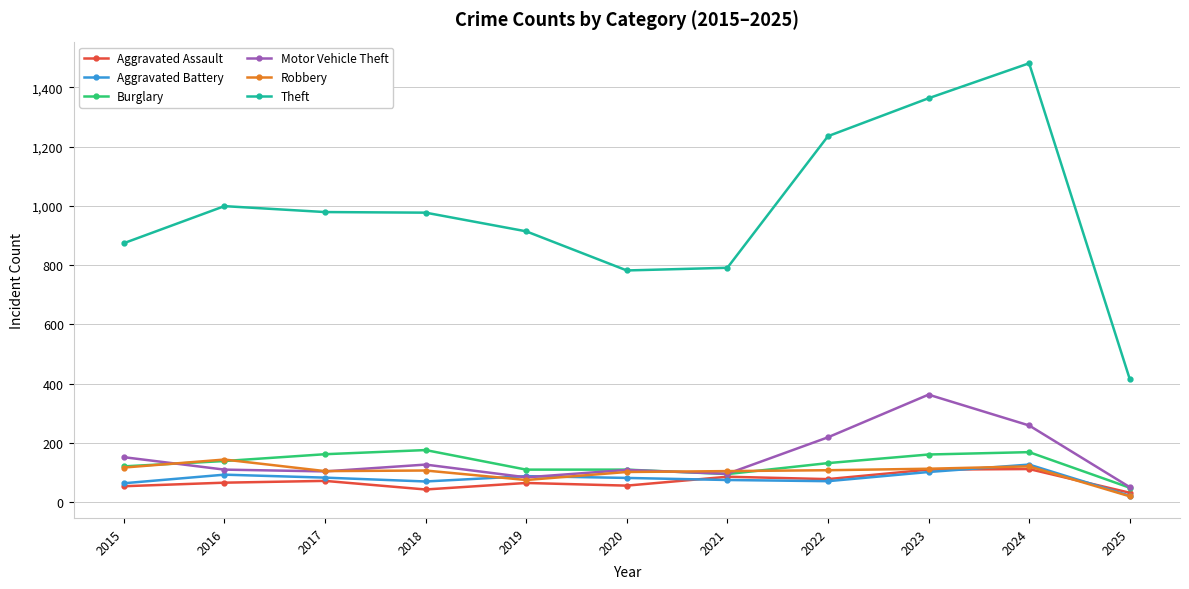

What is the difference between the maximum and second lowest values in the Motor Vehicle Theft series?

279